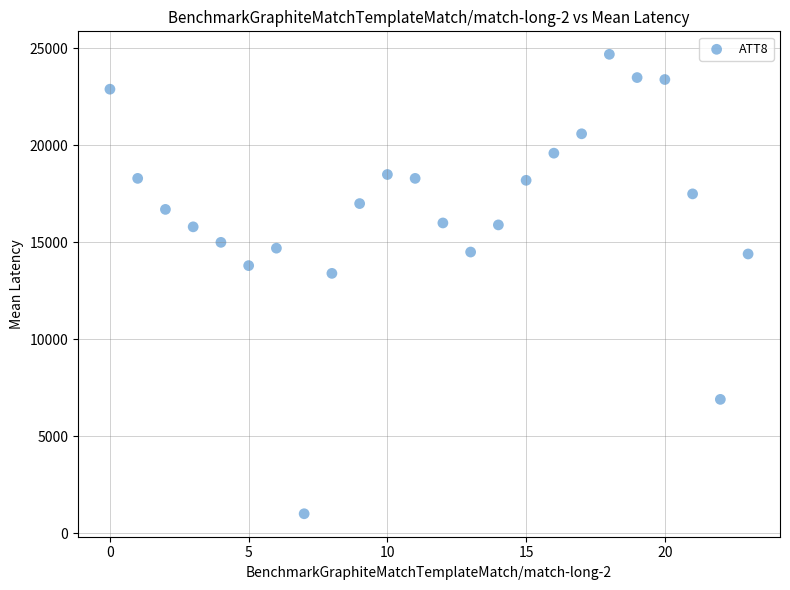

What Y value in the scatter plot is closest to 12850?

13400